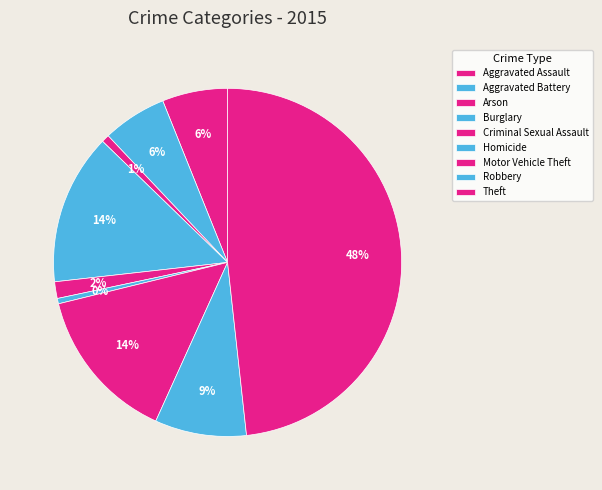

Rank the categories by value from lowest to highest.

Homicide, Arson, Criminal Sexual Assault, Aggravated Battery, Aggravated Assault, Robbery, Burglary, Motor Vehicle Theft, Theft